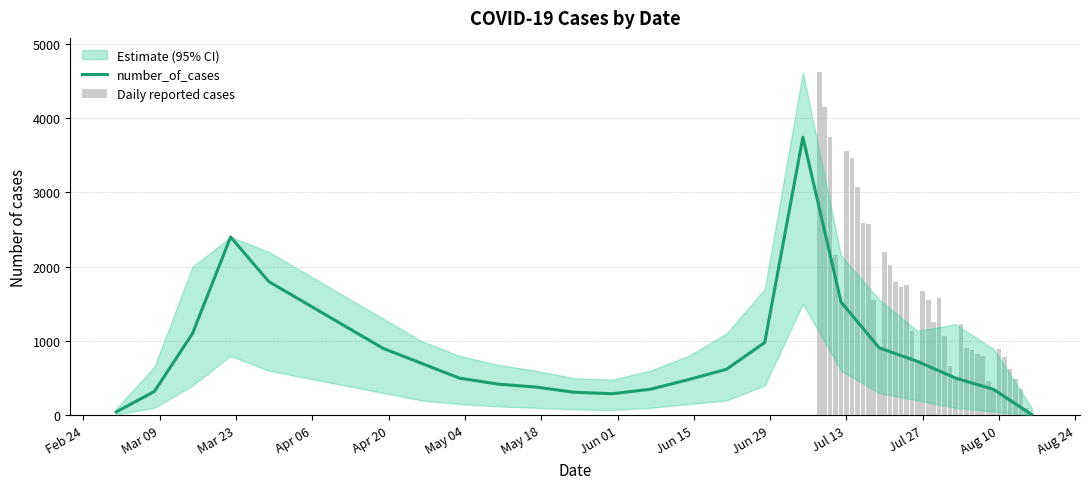

What is the difference between the second highest and minimum values in the number_of_cases series?

2392